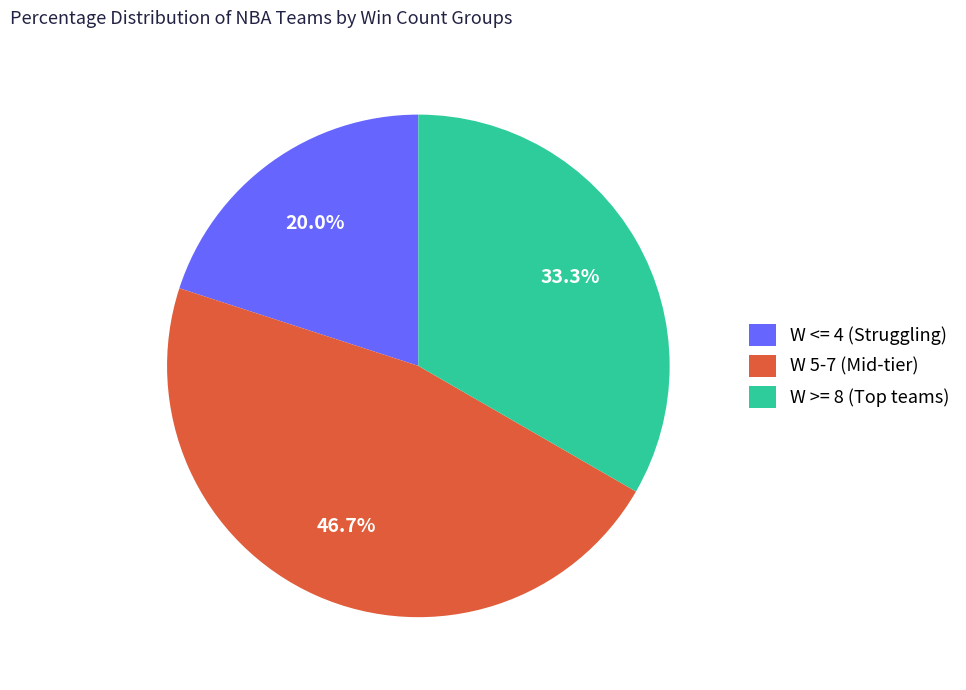

What is the ratio of the value at W 5-7 (Mid-tier) to the value at W <= 4 (Struggling)?

2.3